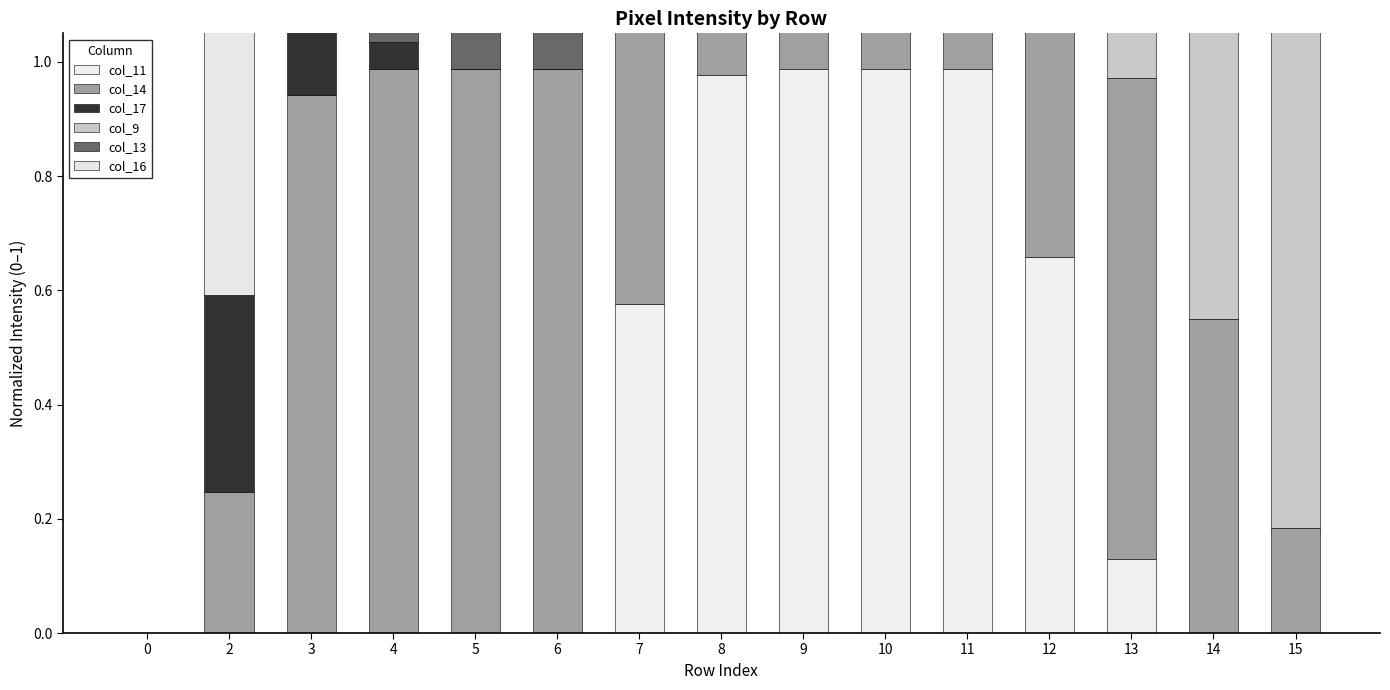

How many categories are shown in the chart?

15